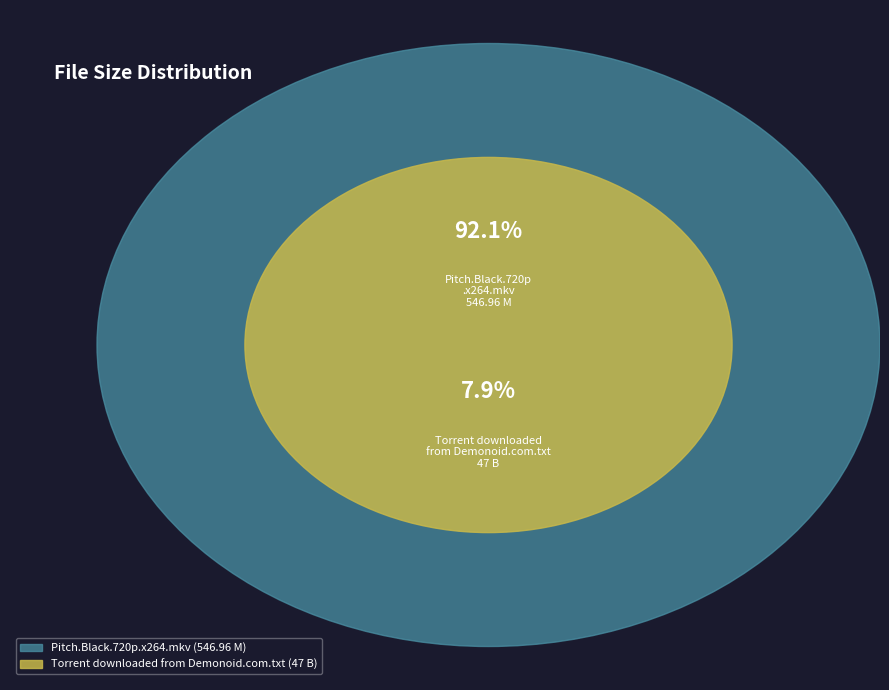

What is the ratio of the value at Torrent downloaded from Demonoid.com.txt to the value at Pitch.Black.720p.x264.mkv?

0.1